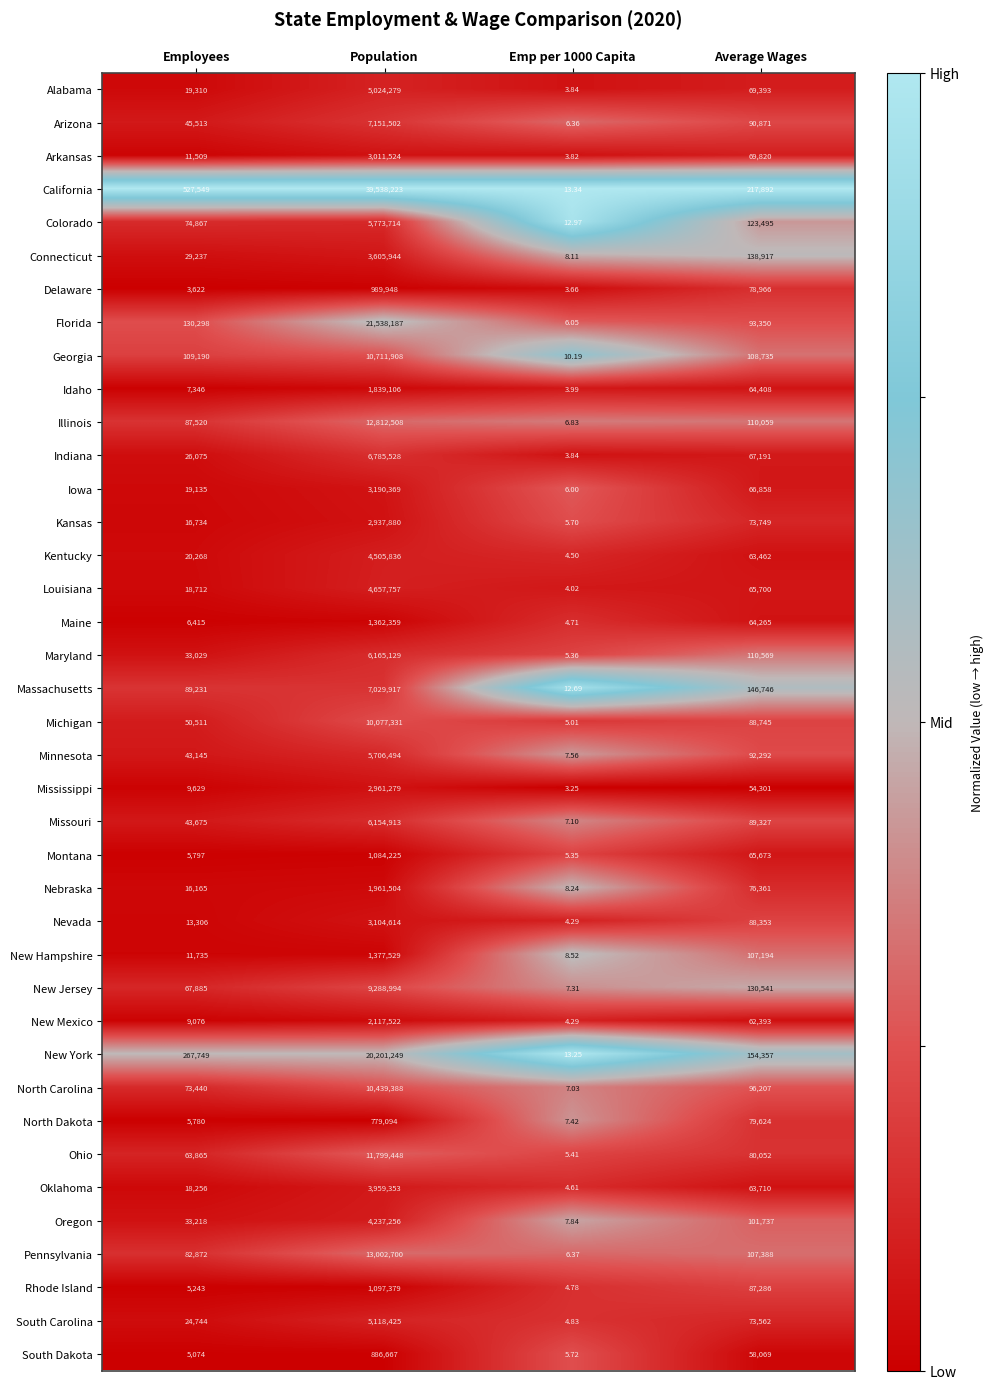

At which category is the sum across all series the highest?

Population